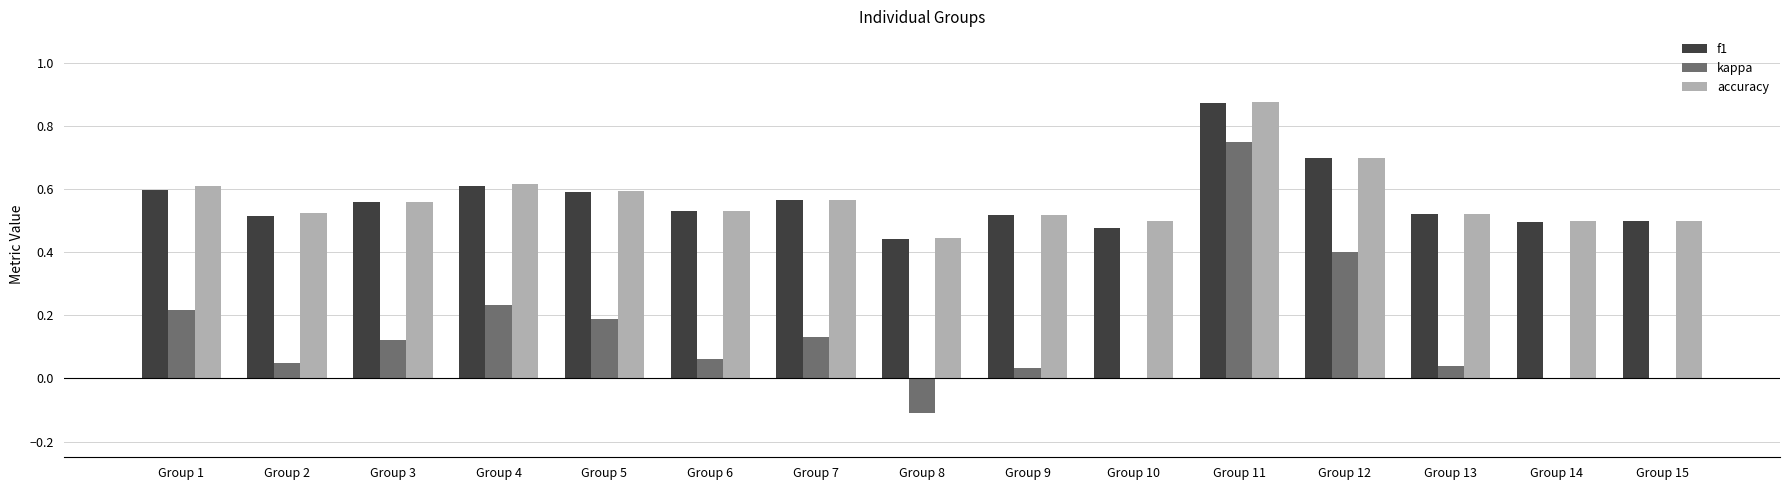

What is the sum of all f1 values?

8.5